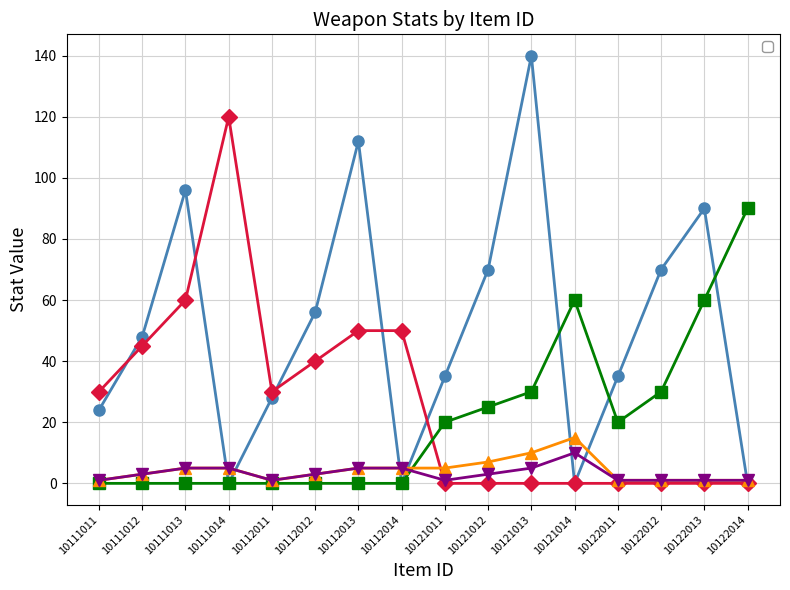

Where does the _magicAtk series first go above 20?

10121012